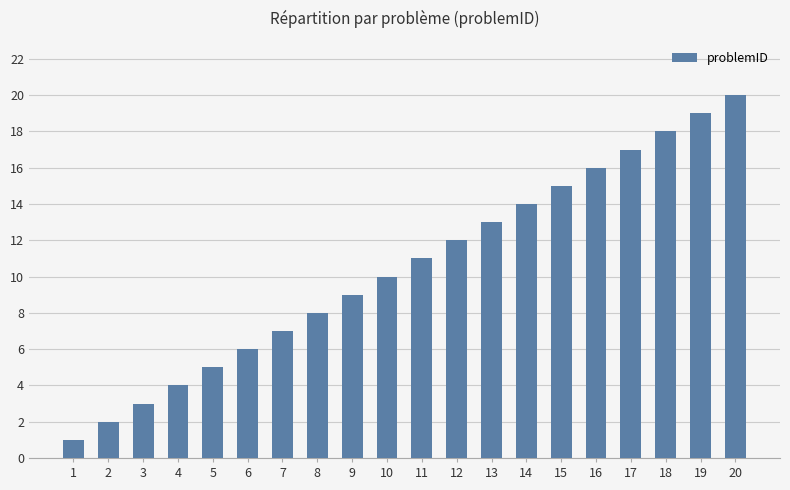

List the labels in order of value, smallest first.

1, 2, 3, 4, 5, 6, 7, 8, 9, 10, 11, 12, 13, 14, 15, 16, 17, 18, 19, 20